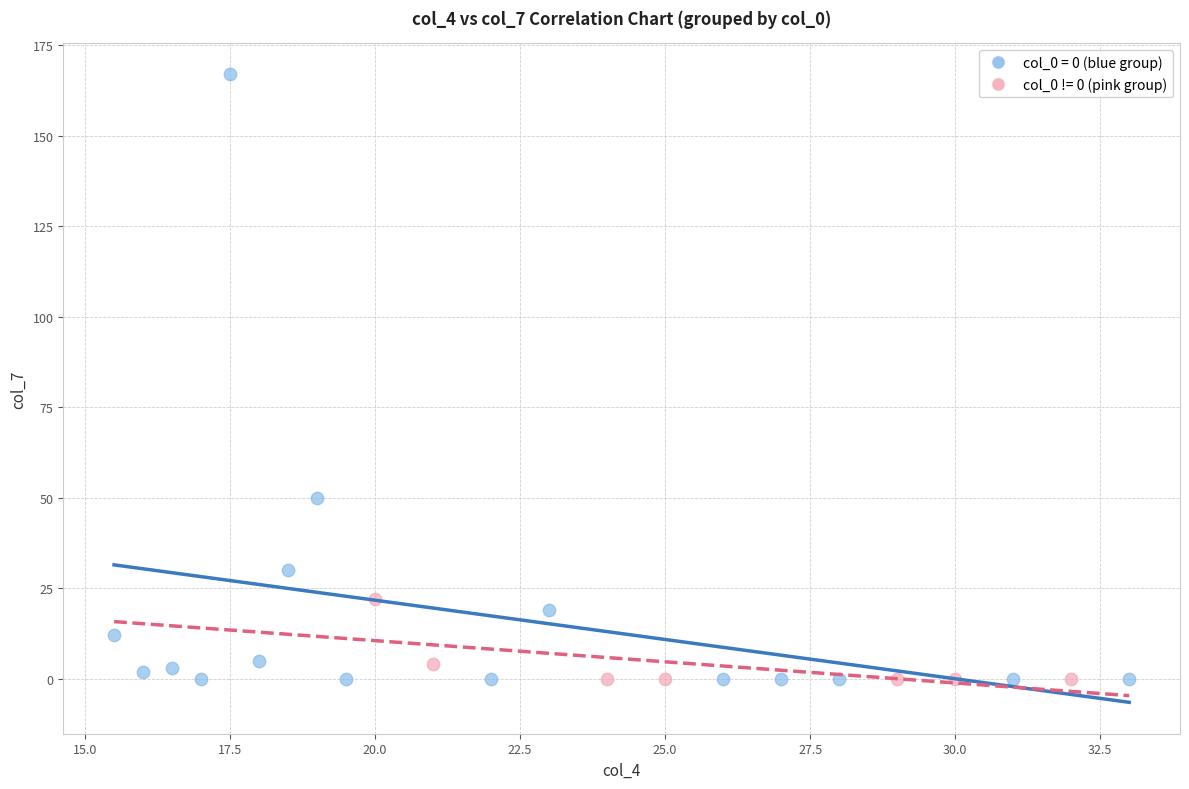

Which series contains the highest Y value?

col_0 = 0 (blue group)